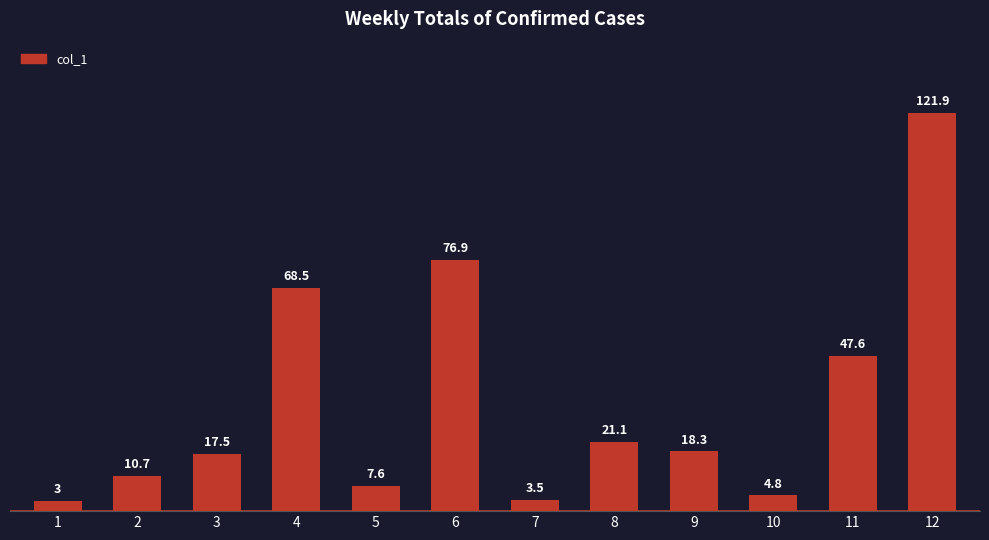

List the labels in order of value, largest first.

12, 6, 4, 11, 8, 9, 3, 2, 5, 10, 7, 1